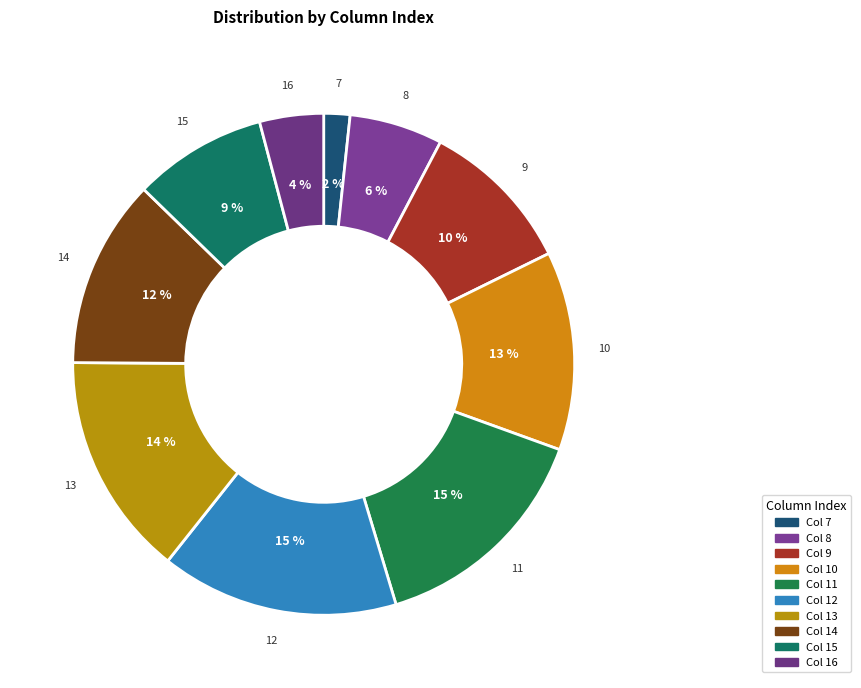

Which category has the biggest portion of the pie?

12